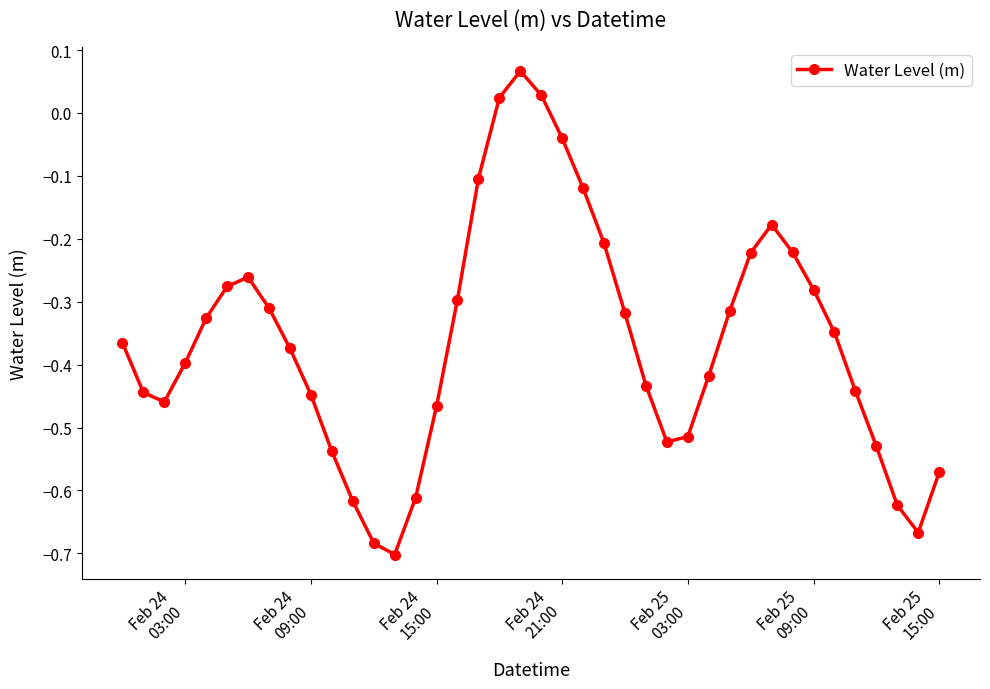

True or false: the data has more than 1 interior local peaks.

True